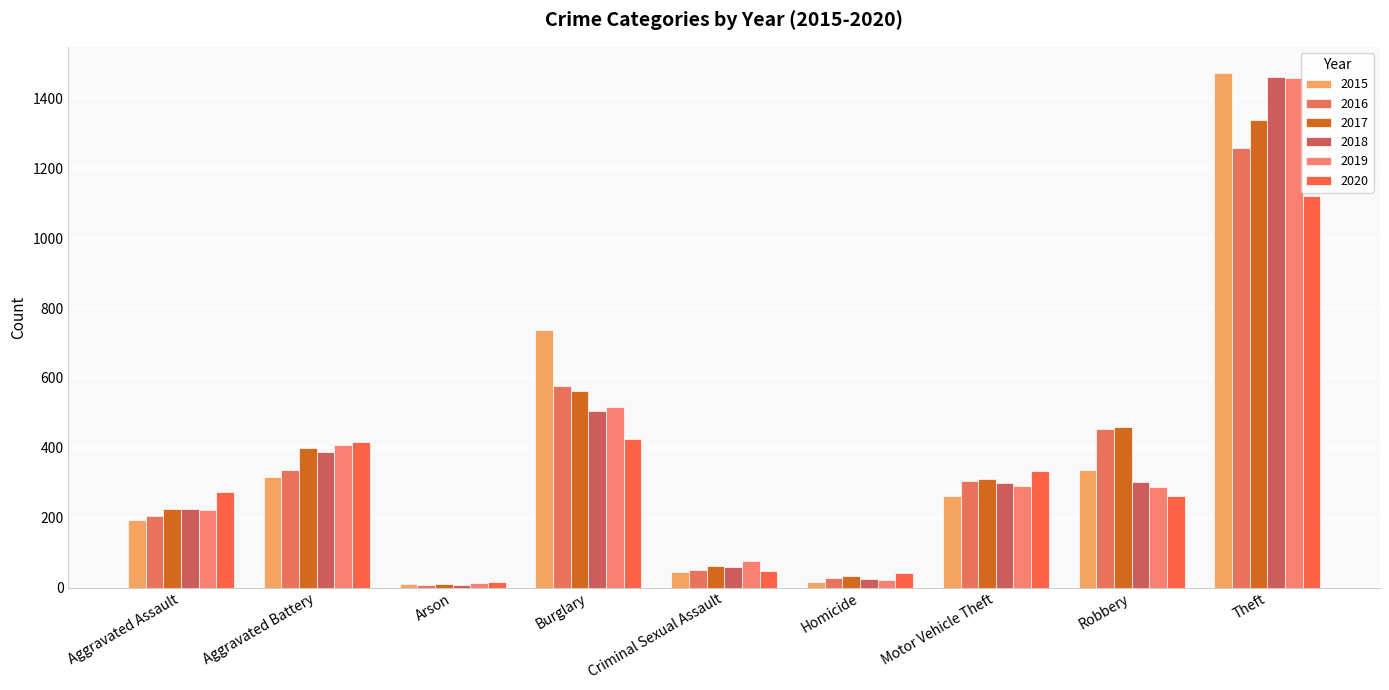

Which category has the highest value across all series?

Theft